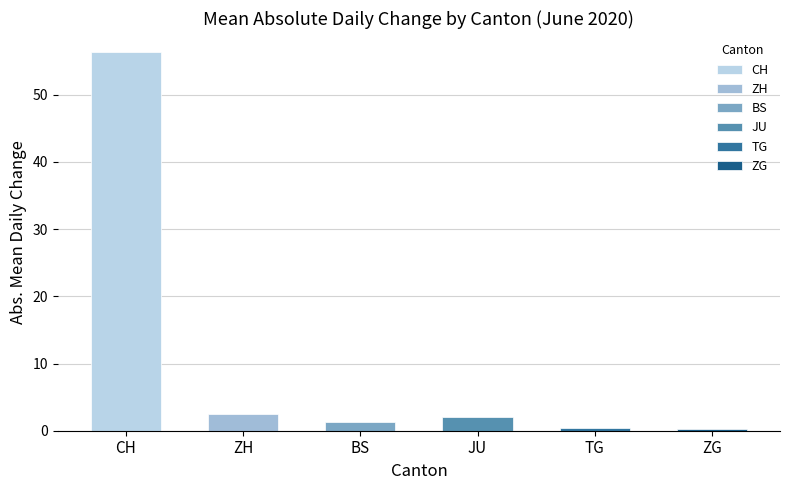

What is the sum of all values?

62.9